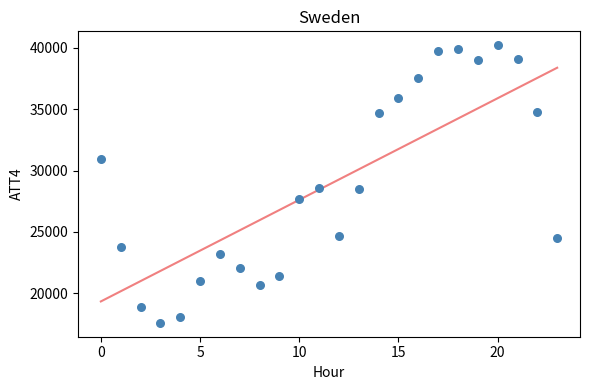

What is the range of Y values (max minus min)?

22600